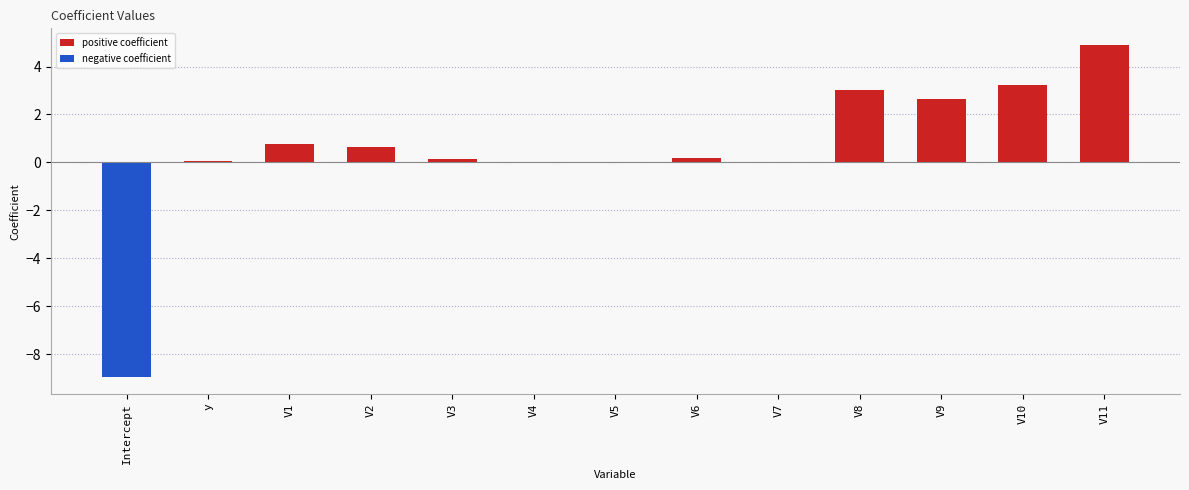

What position from the left is V7?

9